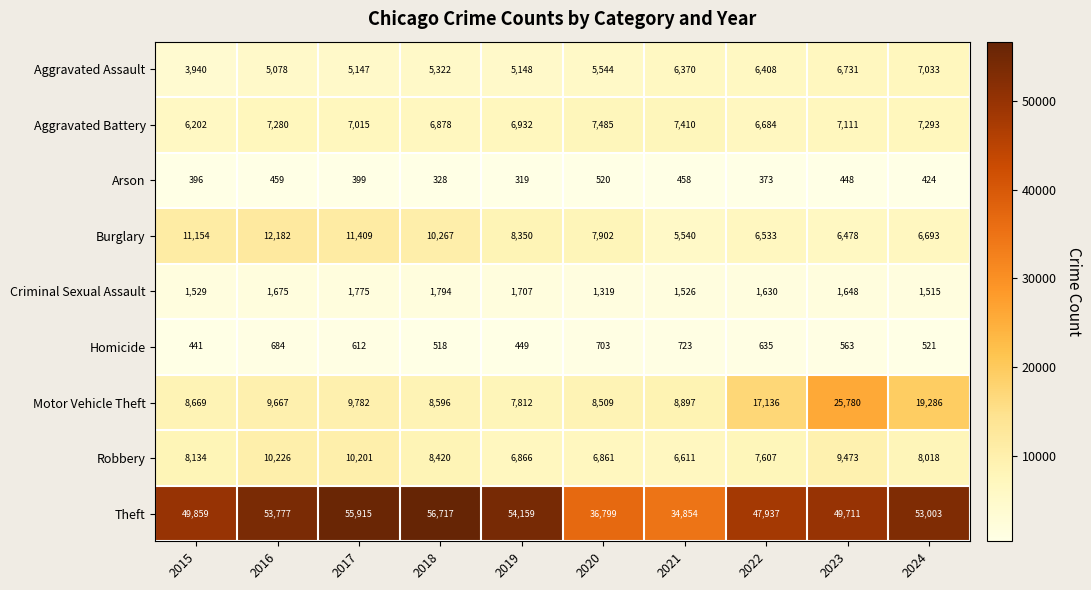

True or false: Homicide has a value of 213 at 2019.

False